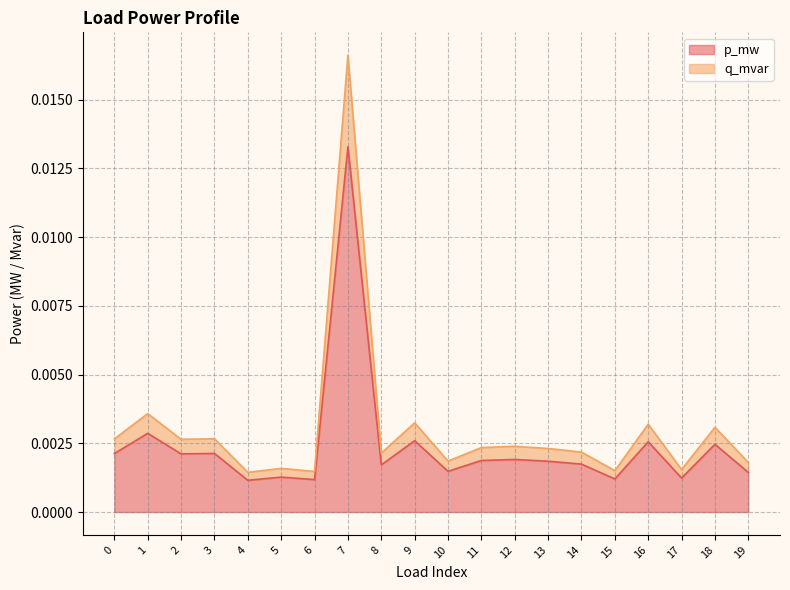

Which series has the widest spread of values?

q_mvar